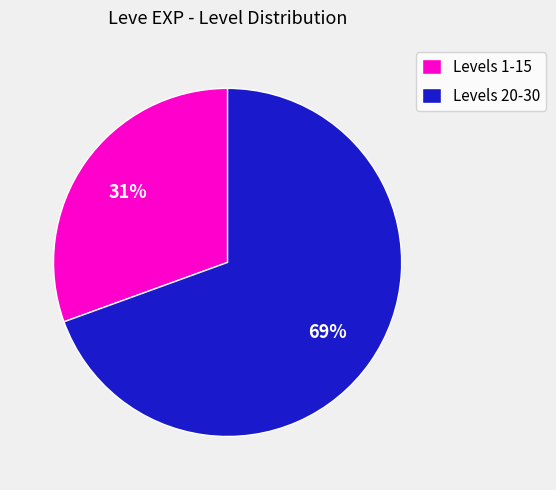

How many segments does this pie chart have?

2